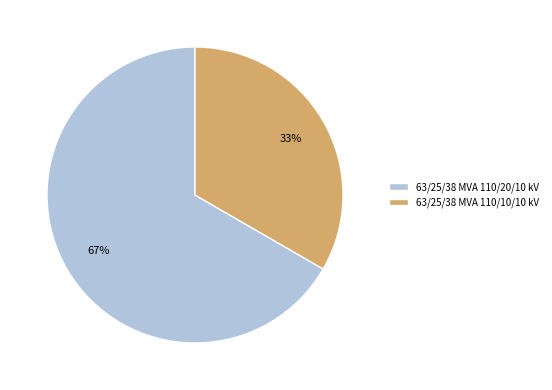

To the nearest percent, what percentage of the pie is 63/25/38 MVA 110/20/10 kV?

67%